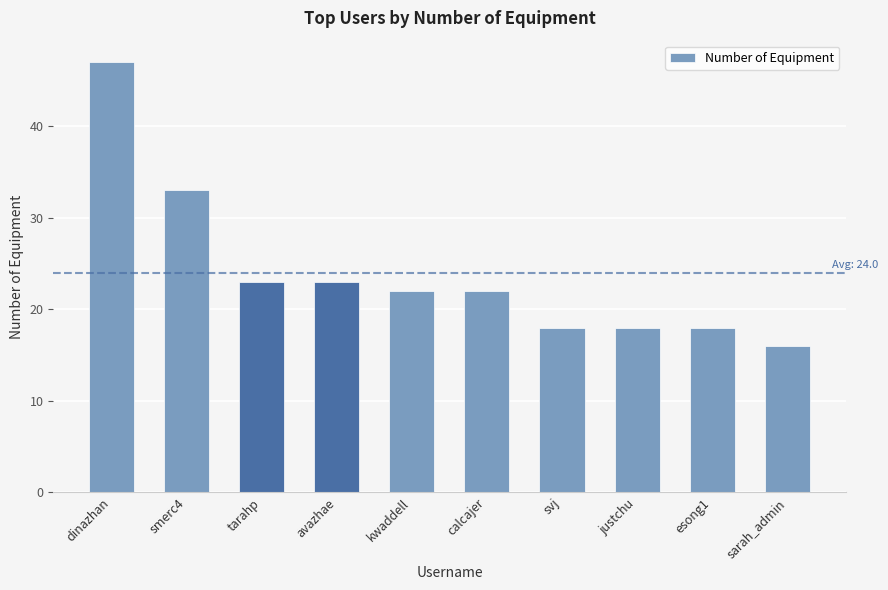

At which category does the chart reach its minimum across all series?

sarah_admin